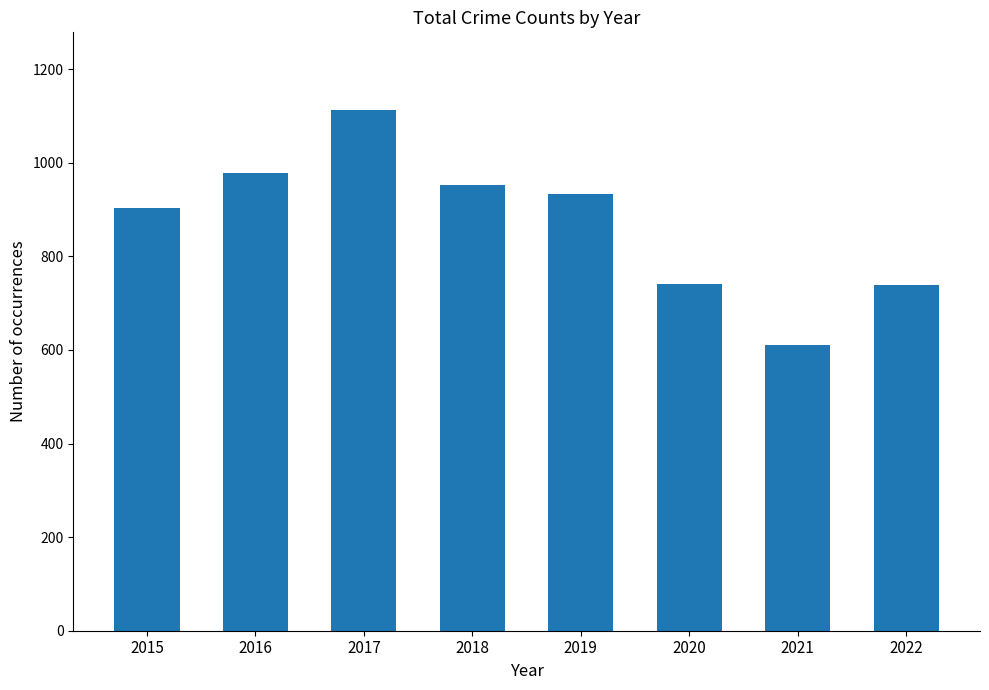

What value does the data have at 2016?

979